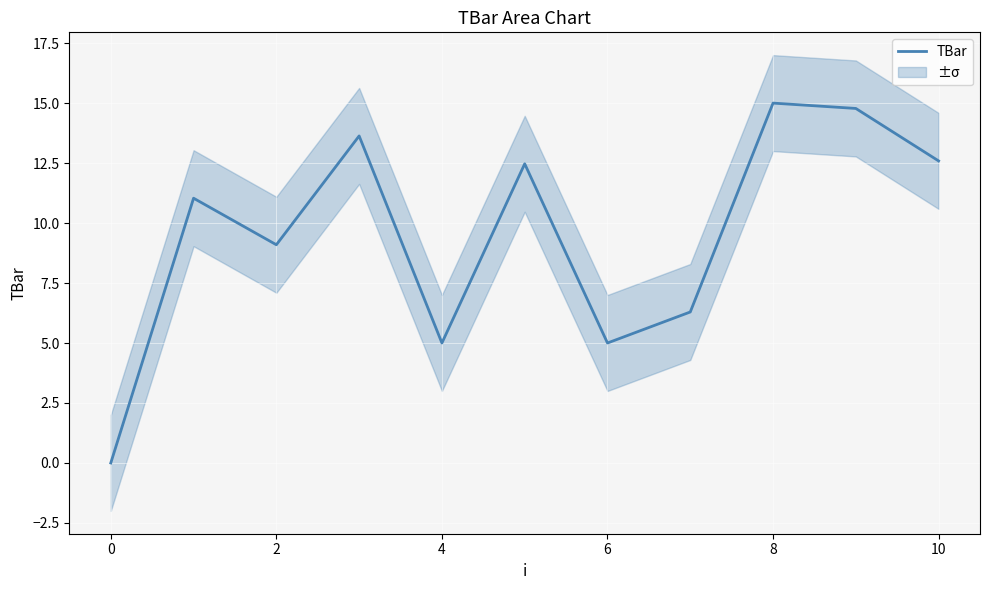

What is the highest value of the TBar series?

15.0